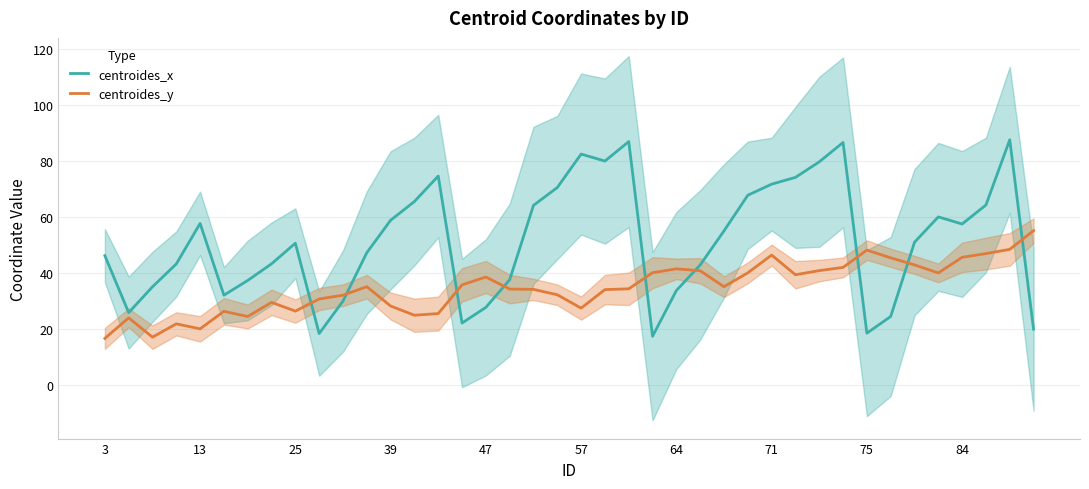

At which category does centroides_x reach its first local peak?

13